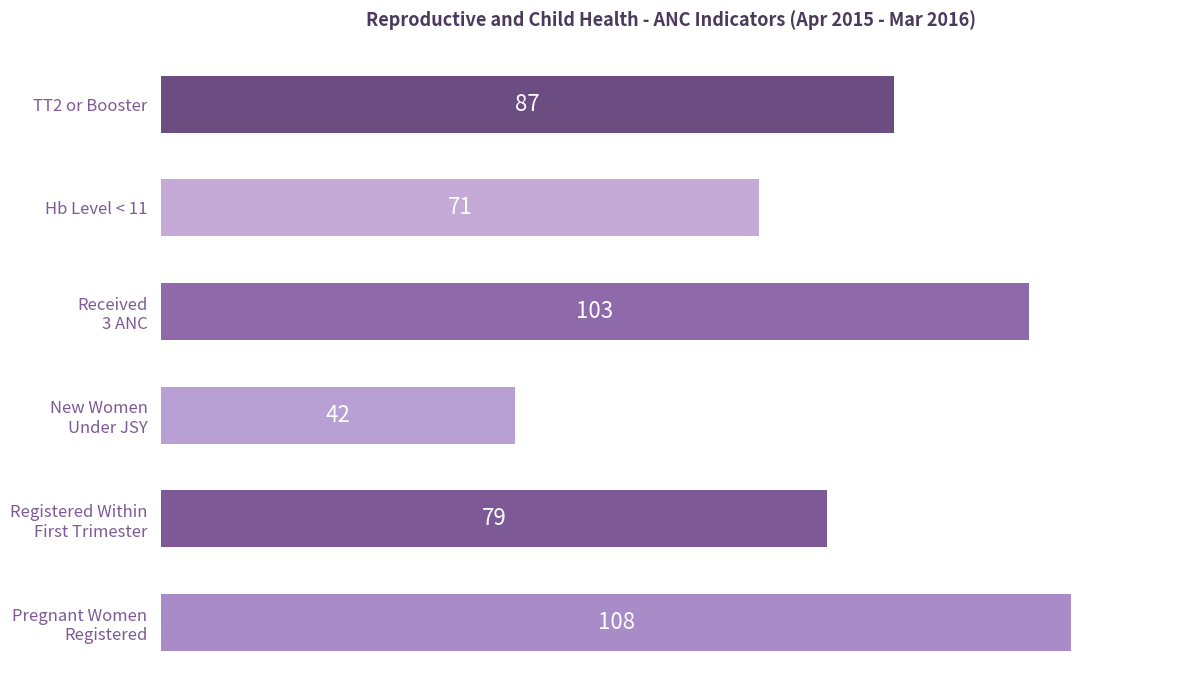

Are the bars grouped side by side (vs. stacked)?

No